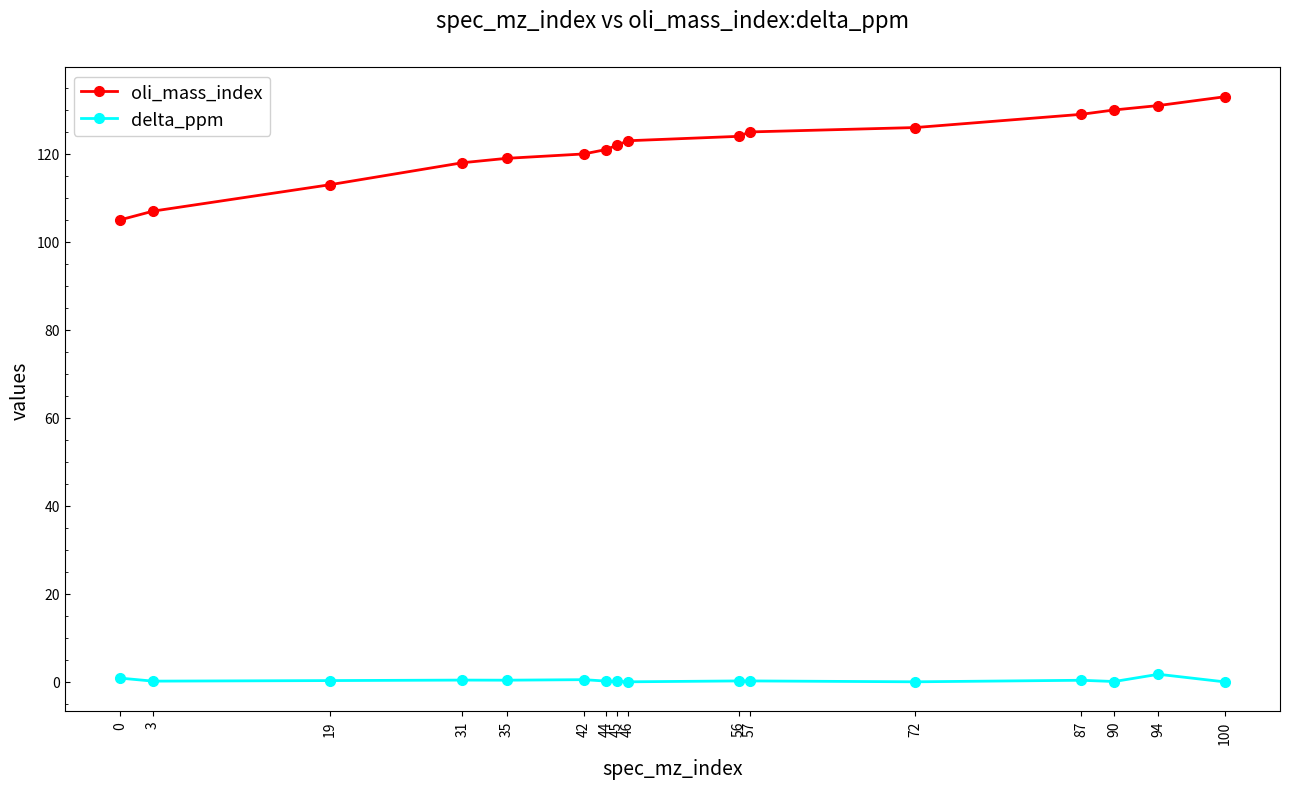

True or false: oli_mass_index and delta_ppm intersect in this chart.

False